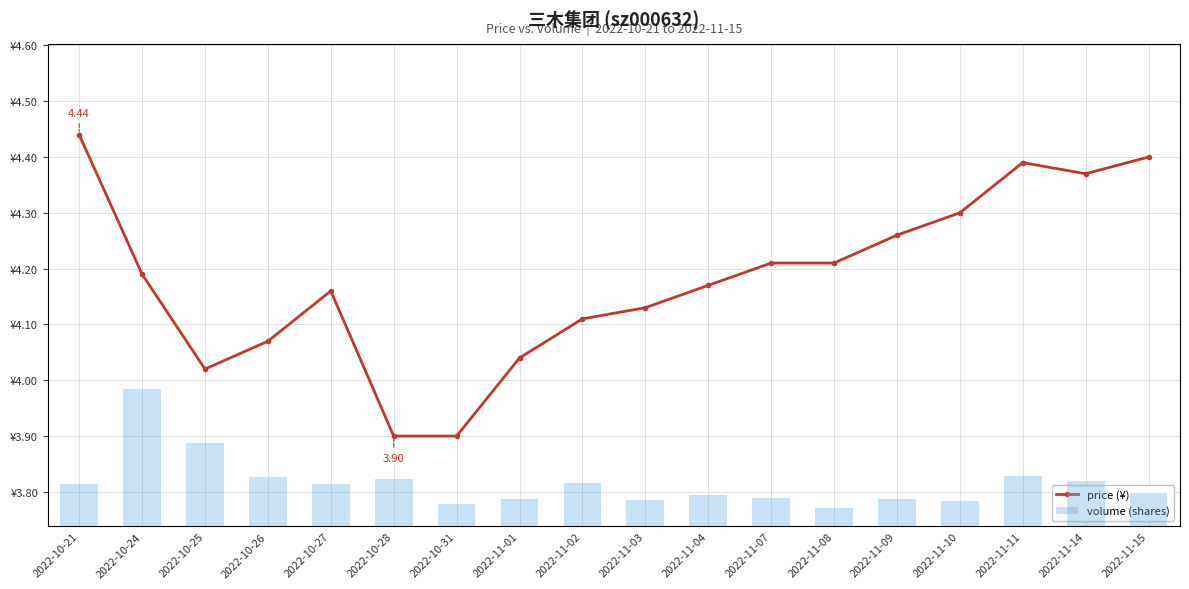

What is the label of the 4th bar from the left?

2022-10-26